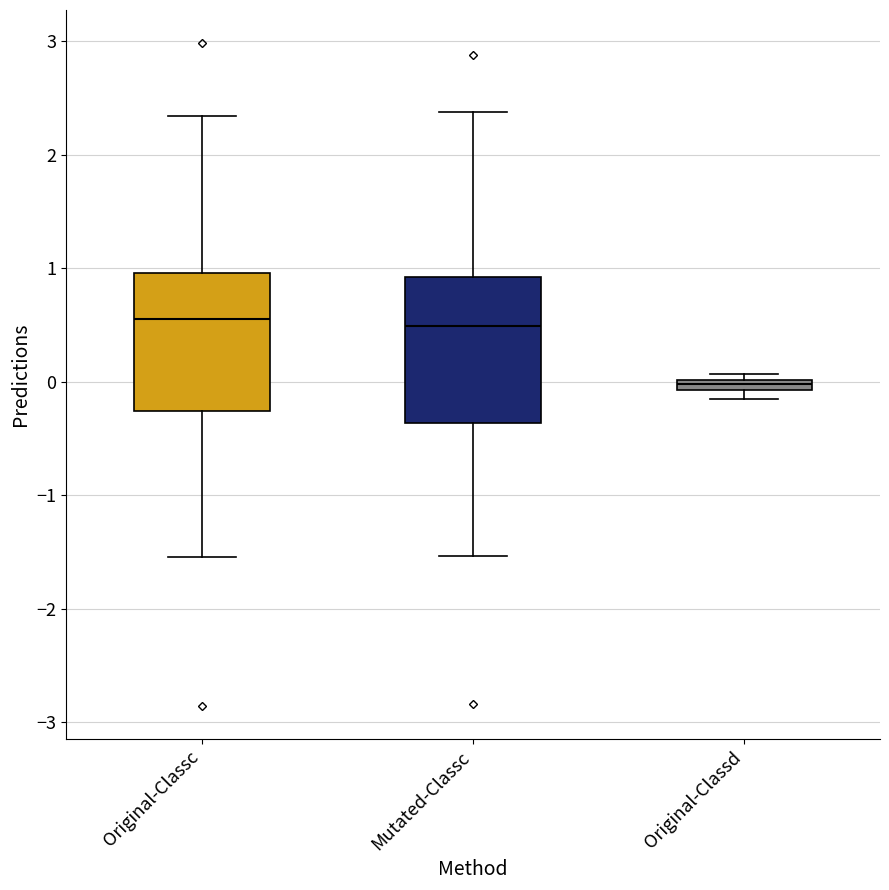

Where does the lower whisker of the box for Mutated-Classc end on the y-axis? The values are not printed on the chart, so give them approximately, as read against the axis.

-1.5